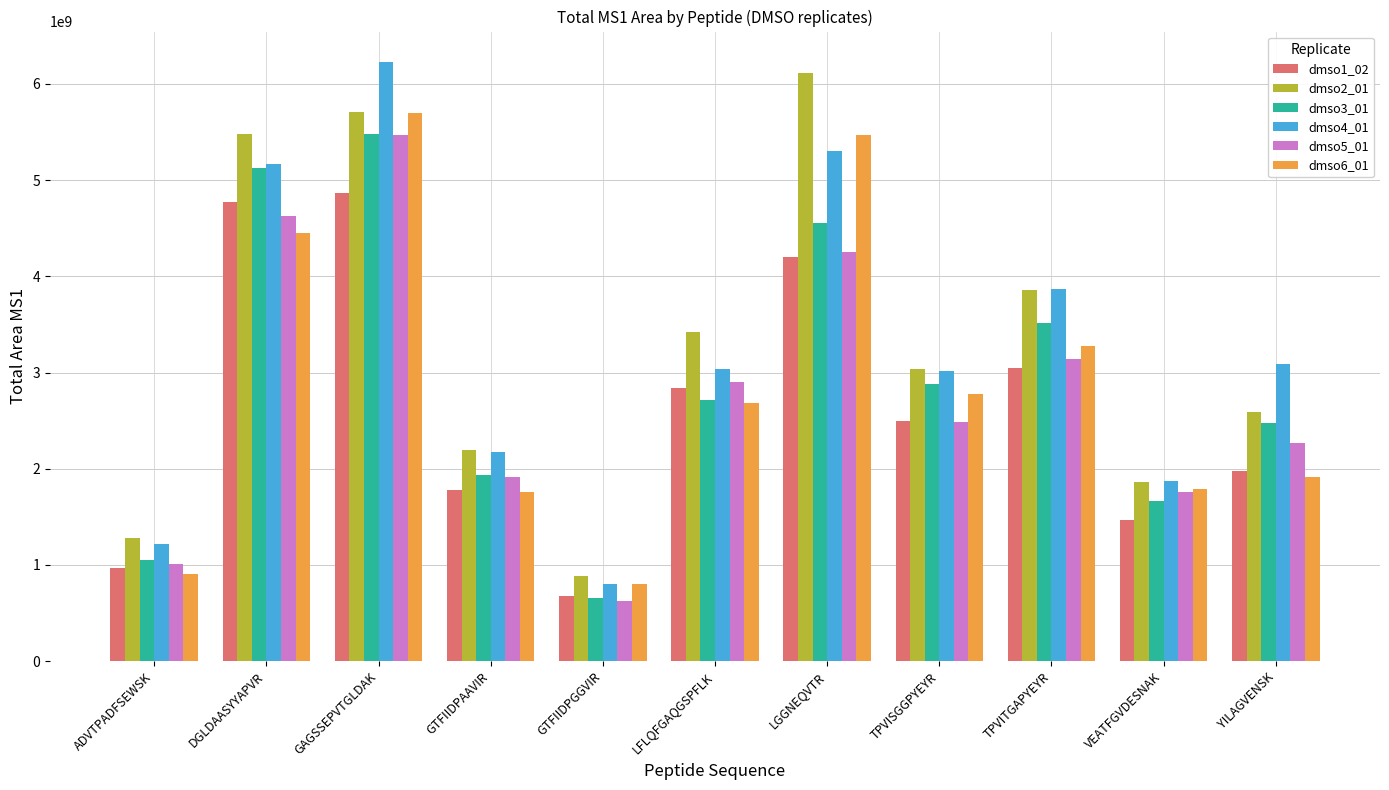

What is the label of the 4th bar from the right?

TPVISGGPYEYR